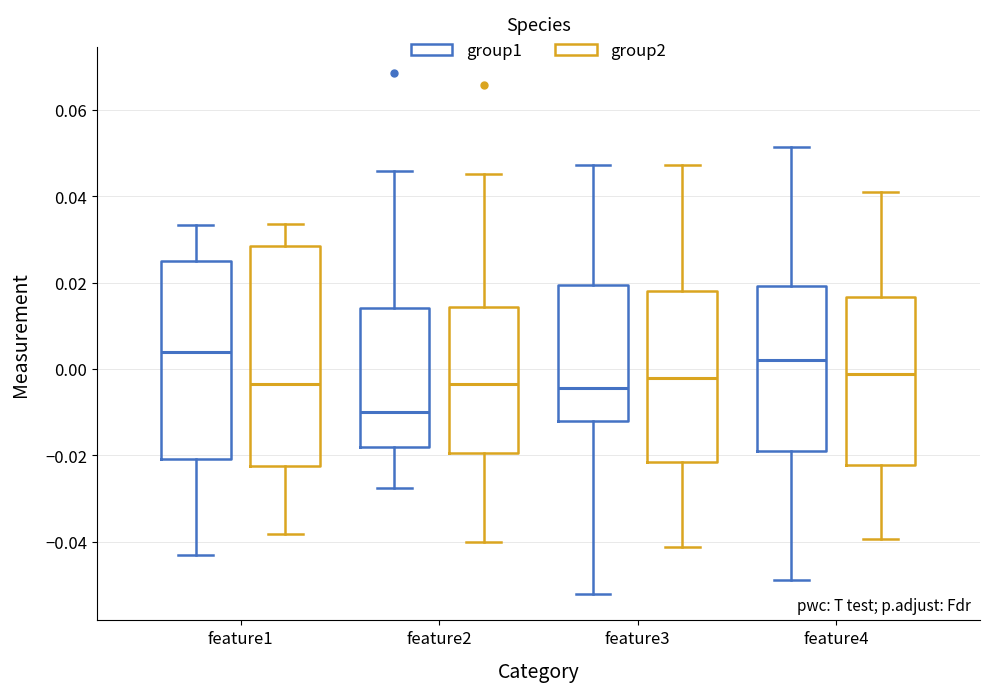

Which box is the tallest, from its lower edge to its upper edge?

feature1 (group2)